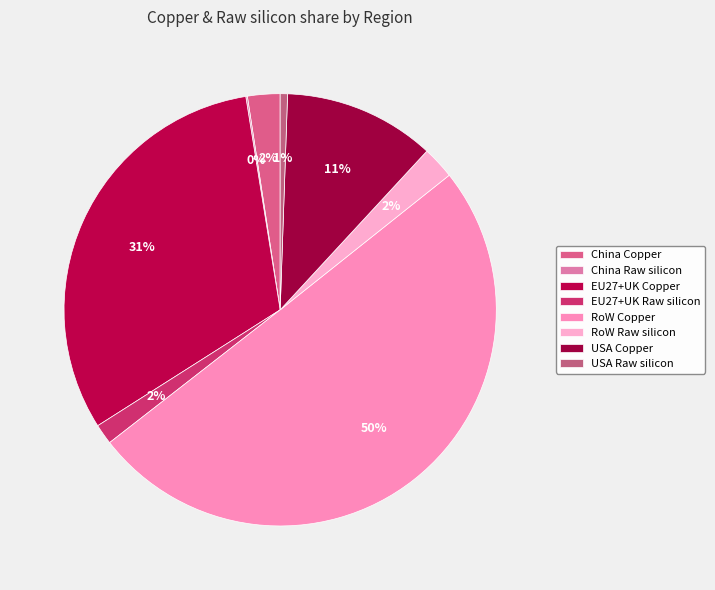

What is the ratio of the value at USA Raw silicon to the value at EU27+UK Raw silicon?

0.4